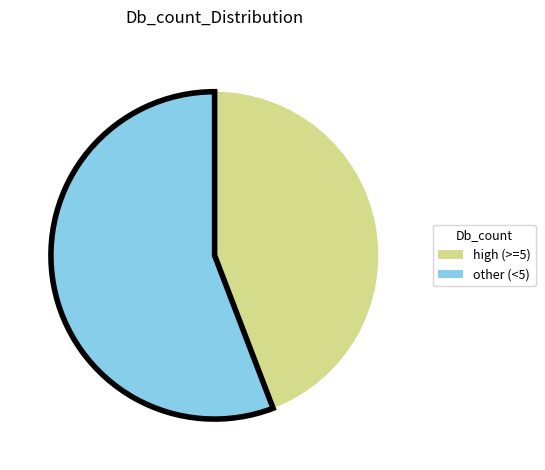

Is there any slice that represents more than half of the pie?

Yes